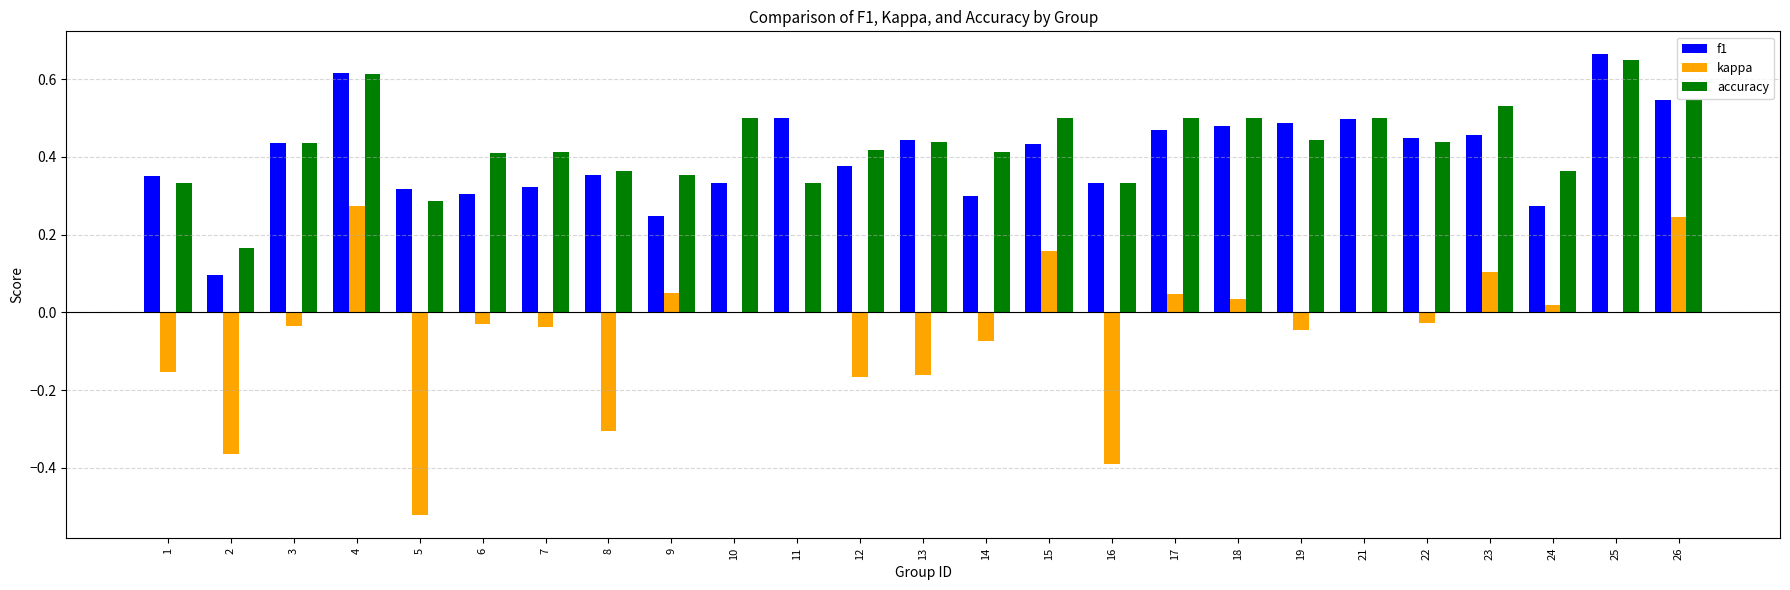

Which category has the highest value in the f1 series?

25